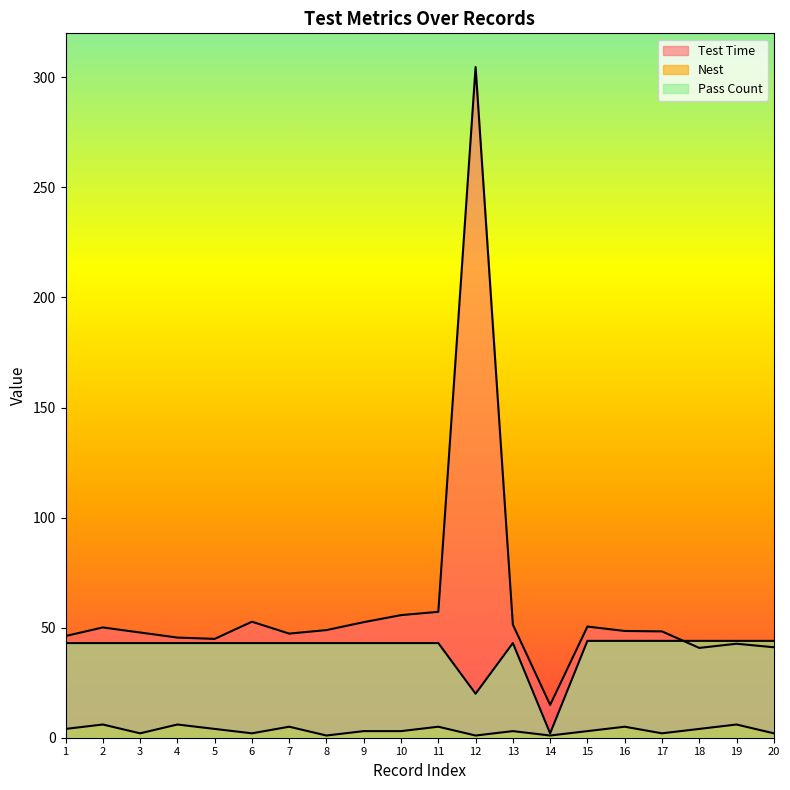

Which series changed the most between 7 and 10?

Test Time